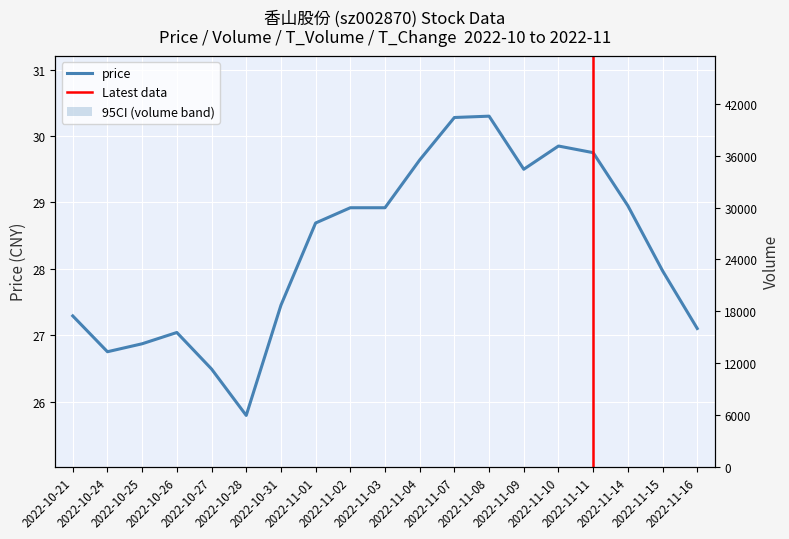

Which series has the largest total across all categories?

volume